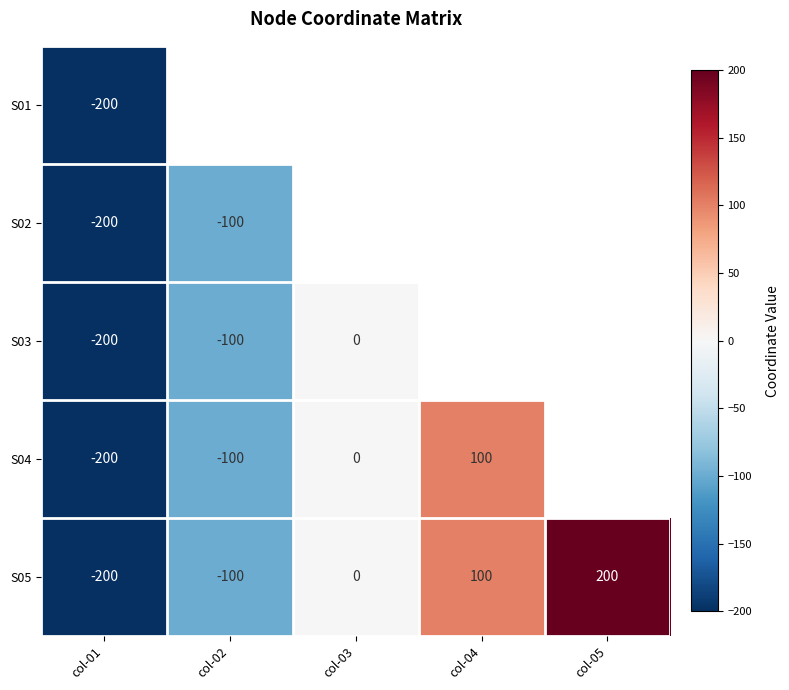

Is the value of S05 at col-01 greater than the value of S04 at col-02?

No